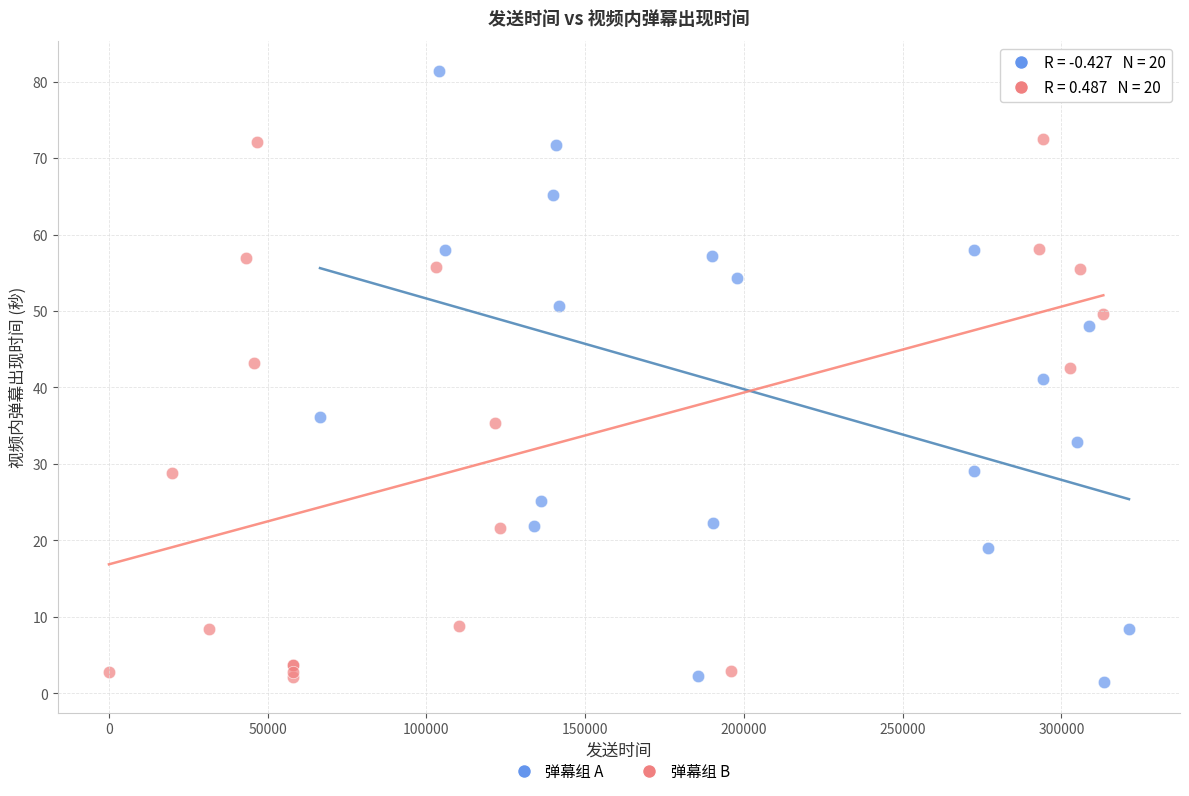

Which series reaches the minimum Y coordinate?

弹幕组 A